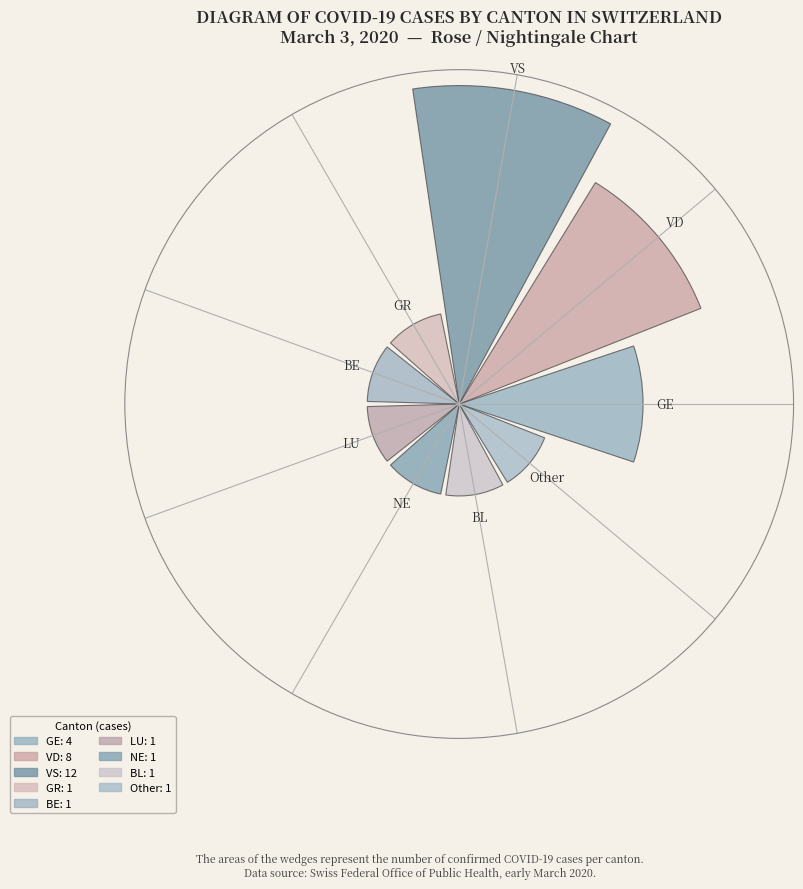

Does the chart contain any negative values?

No